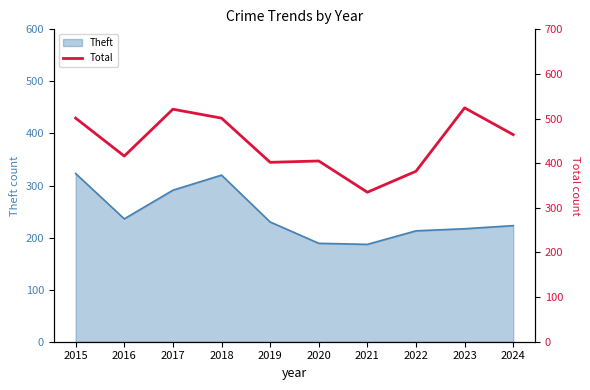

The chart shows a value of 464 at 2024. True or false?

True